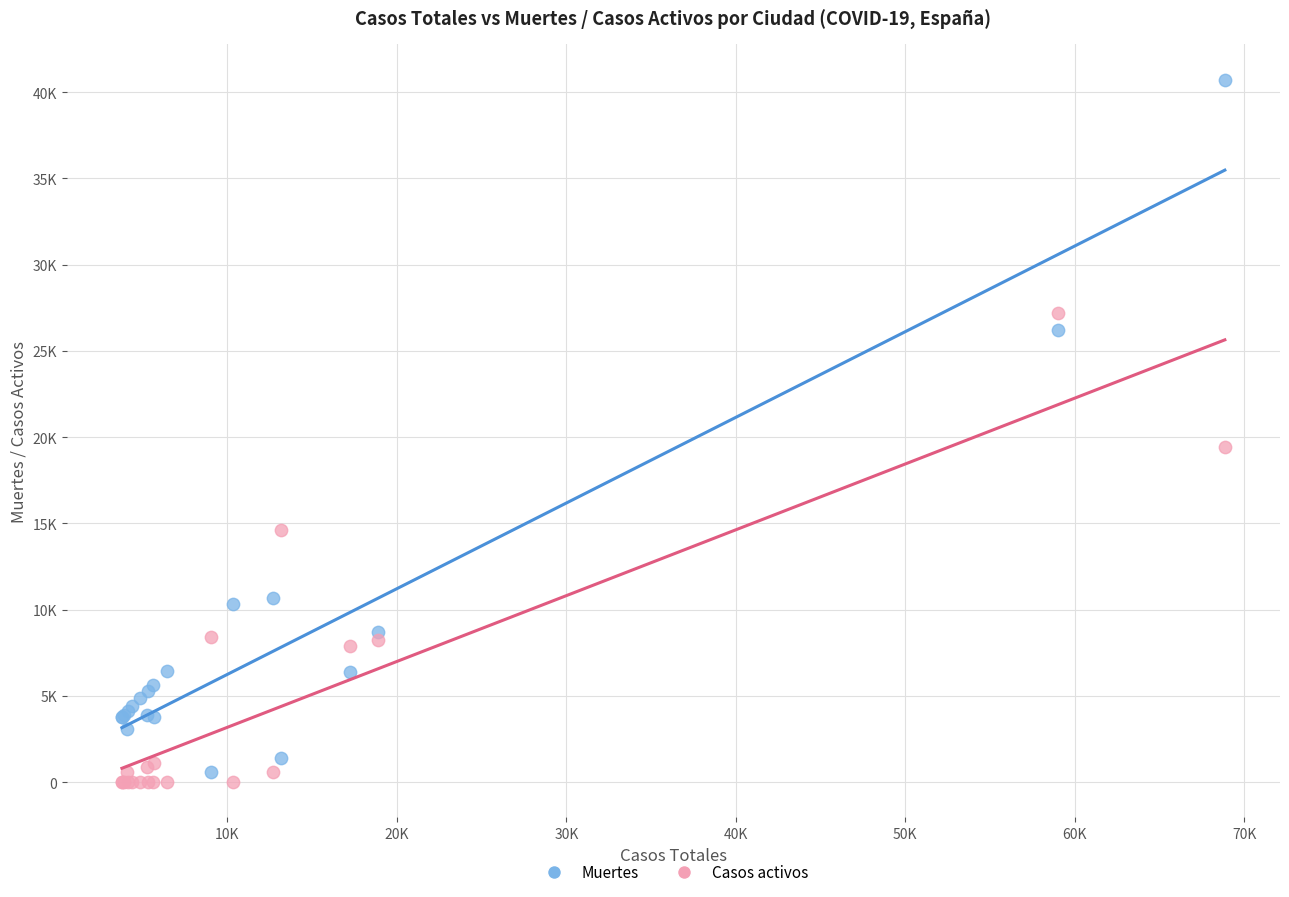

What are all the series names shown in the legend?

Muertes, Casos activos